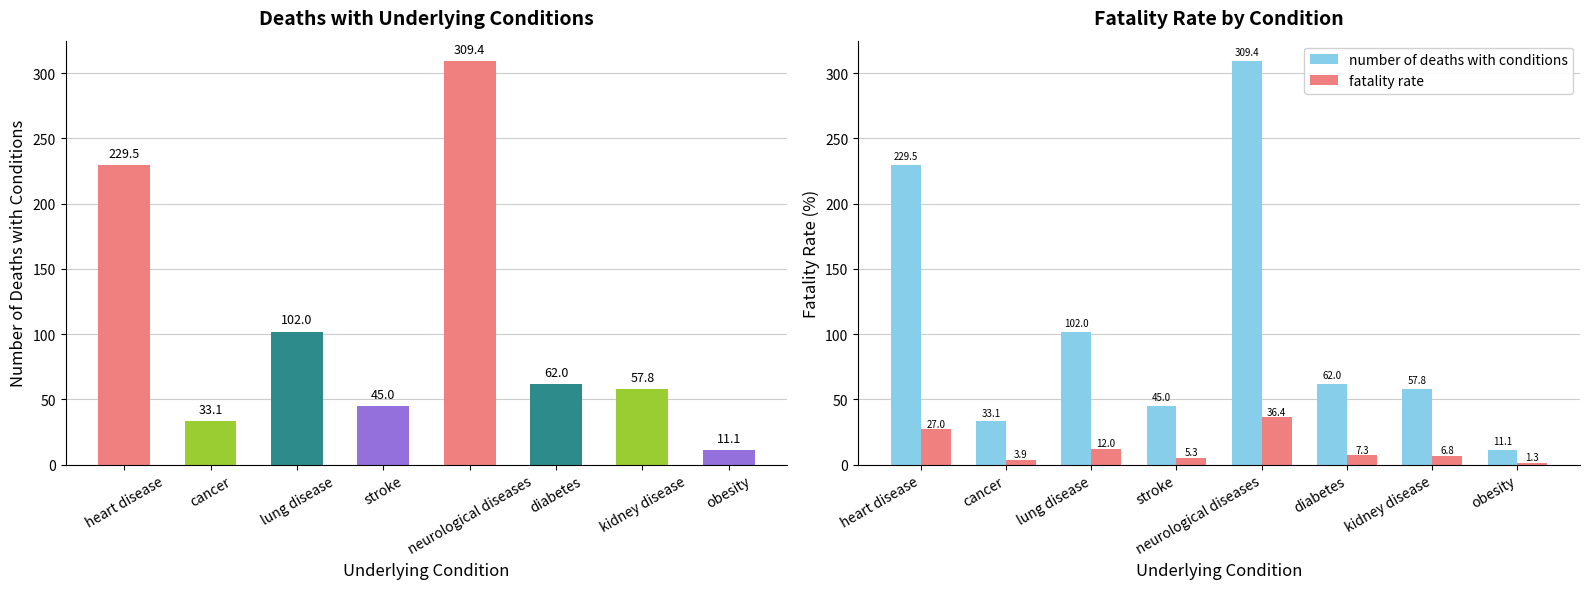

What is the sum of all fatality rate values?

100.0